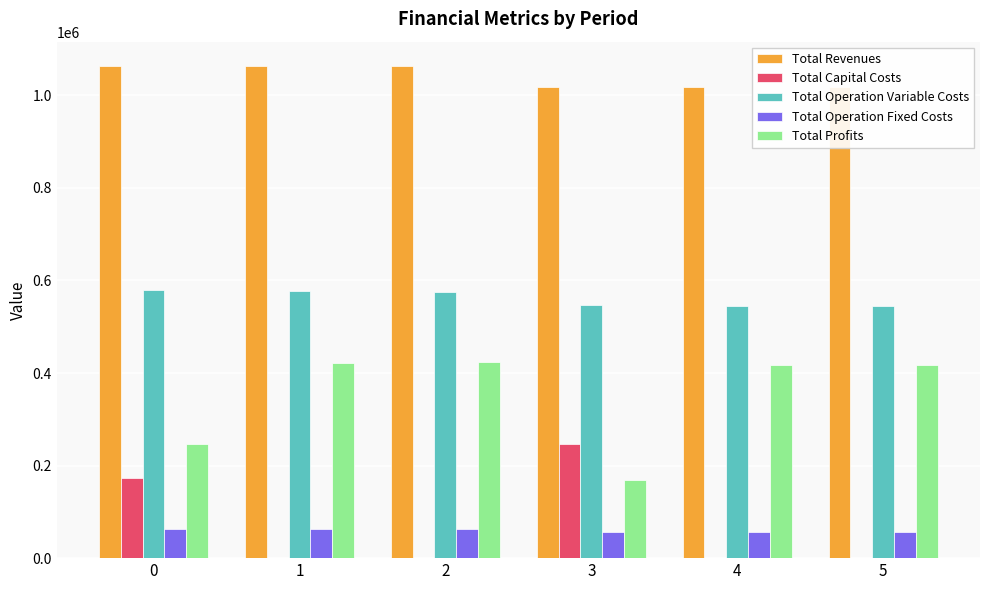

What is the total value across all series at 5?

2035846.5